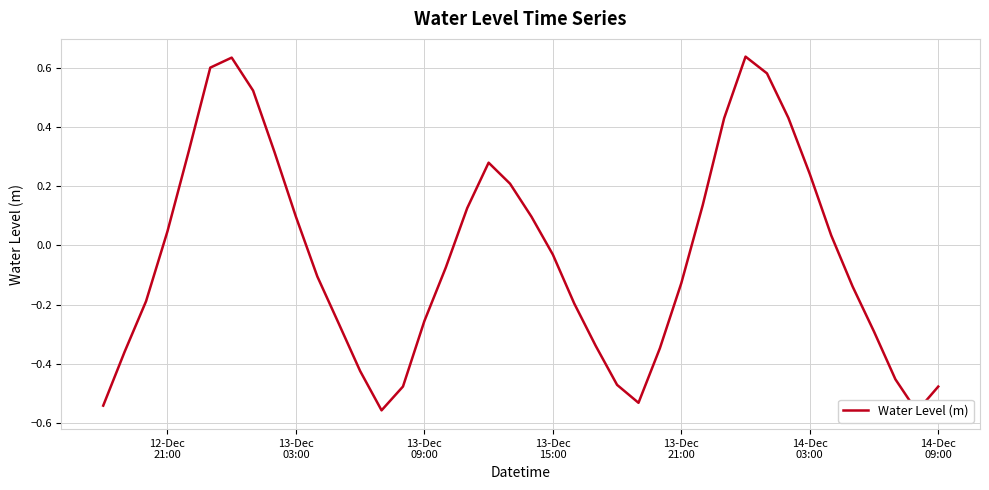

Count the number of categories in the chart.

40